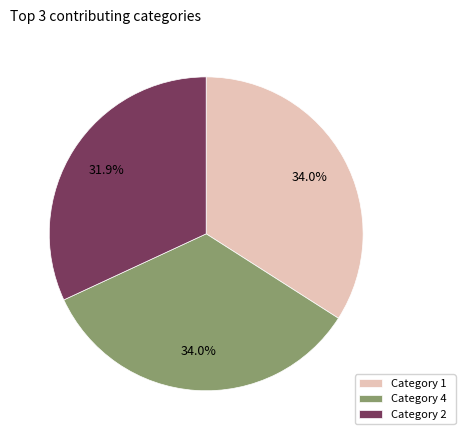

Which category has the smallest portion of the pie?

Category 2